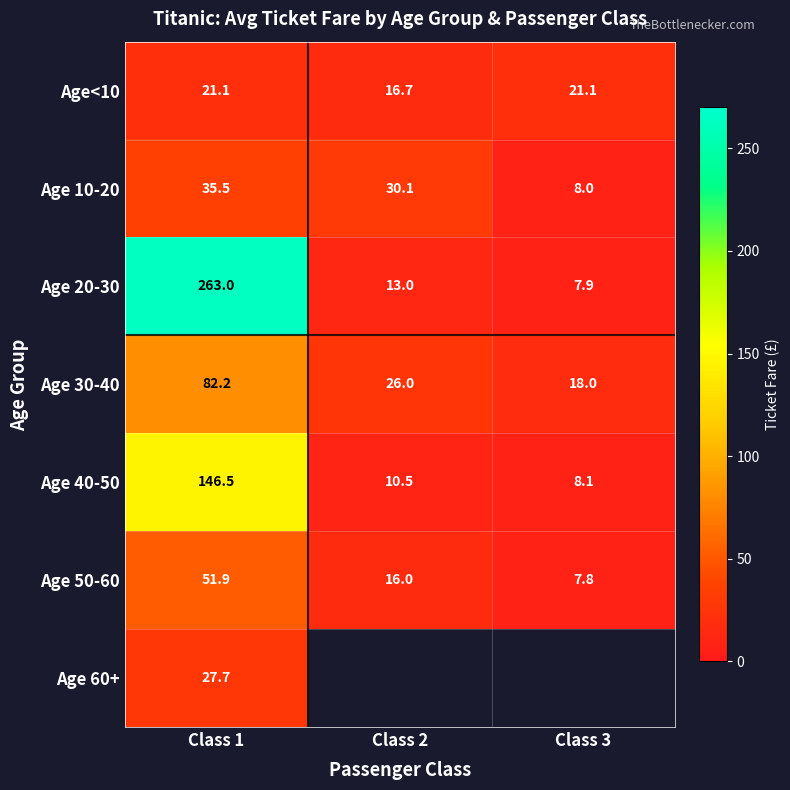

What is the lowest value of the Age 30-40 series?

18.0